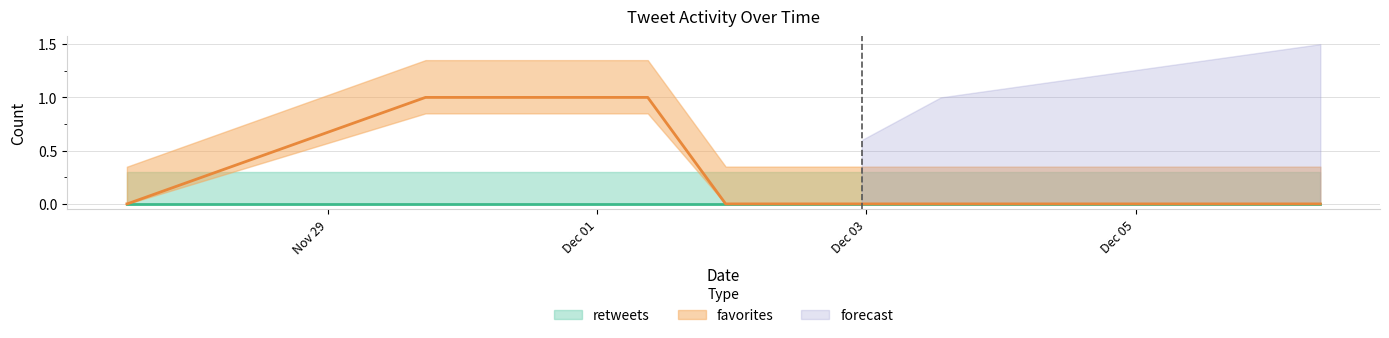

How many values exceed 0?

2